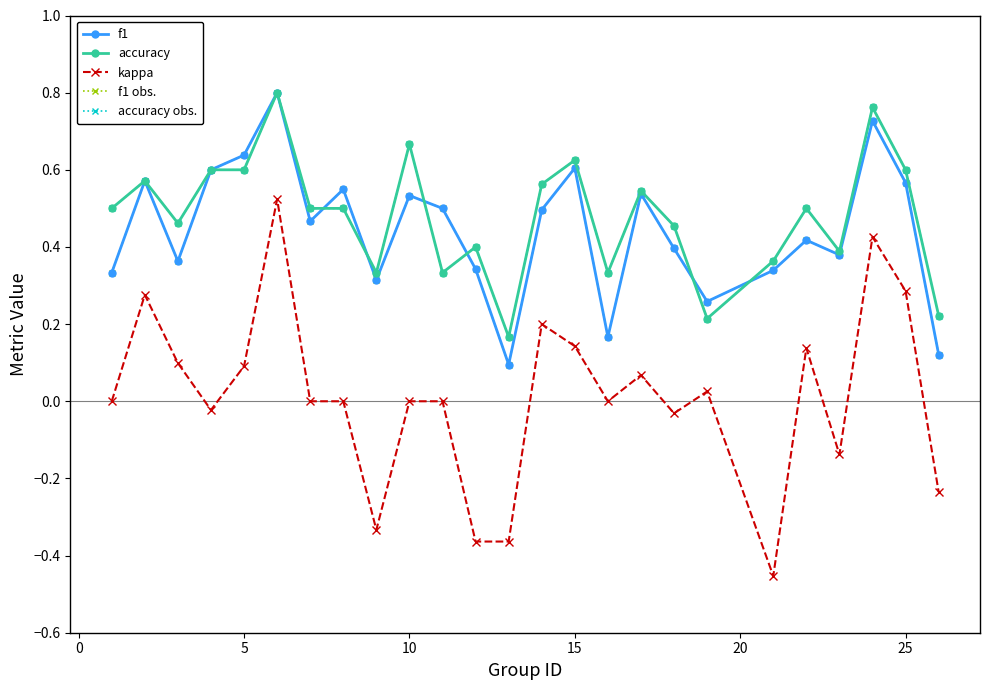

Is this an area chart (filled region under the line)?

No